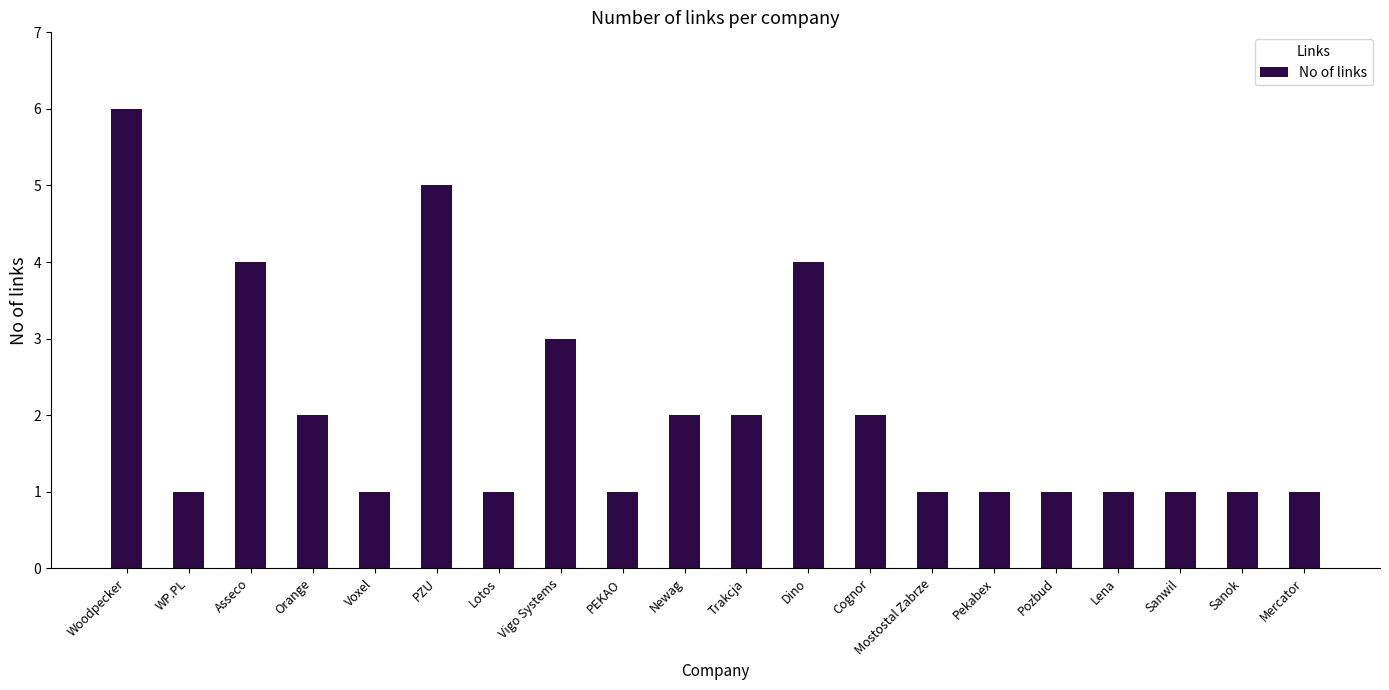

Count the values in the range 1 to 3.

16